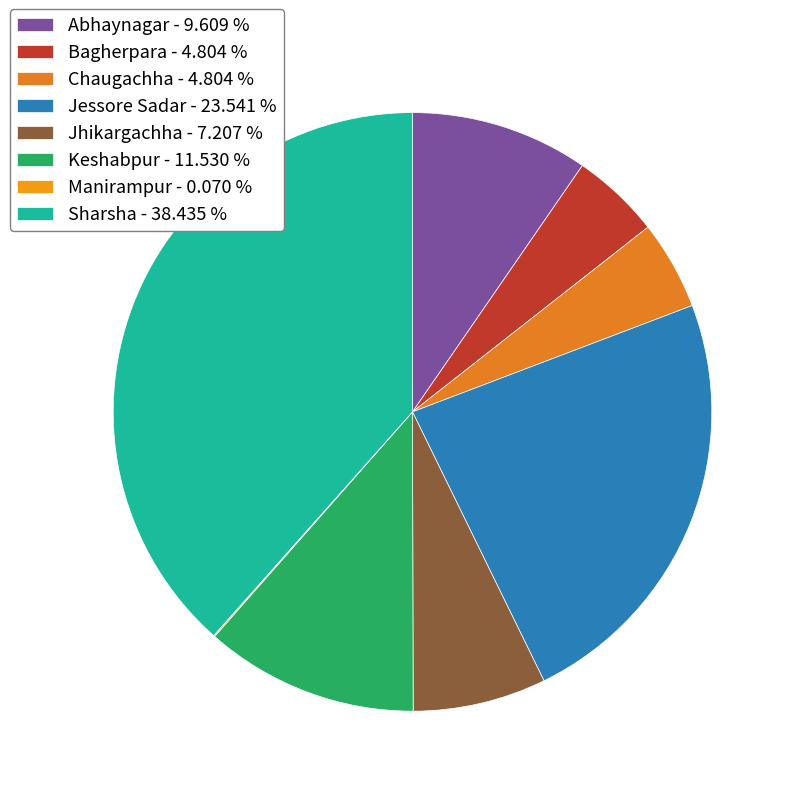

How much of the chart is everything except Jhikargachha?

92.8%